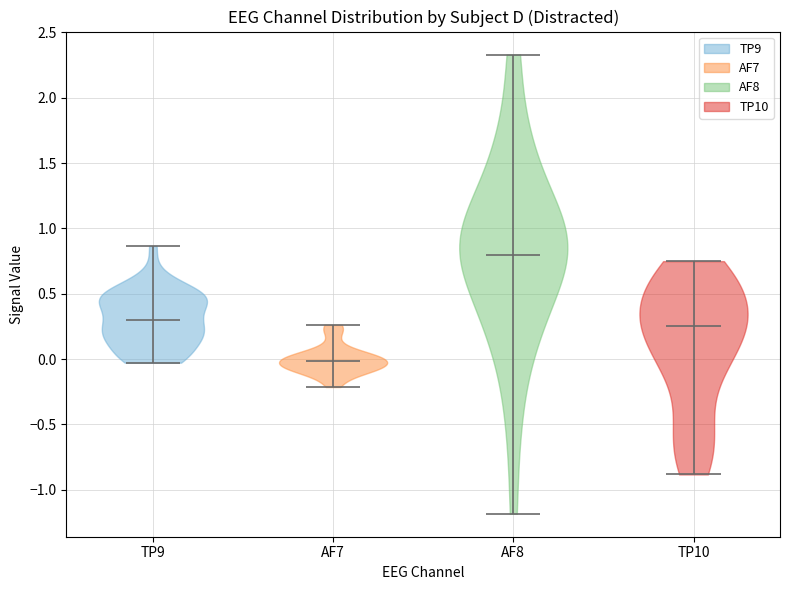

Reading left to right, read every violin against the y-axis: where its median line is, and the lowest and highest points it reaches. The values are not printed on the chart, so give them approximately, as read against the axis.

TP9: median line 0.30, lowest point -0.05, highest point 0.85
AF7: median line 0.00, lowest point -0.20, highest point 0.25
AF8: median line 0.80, lowest point -1.20, highest point 2.35
TP10: median line 0.25, lowest point -0.90, highest point 0.75